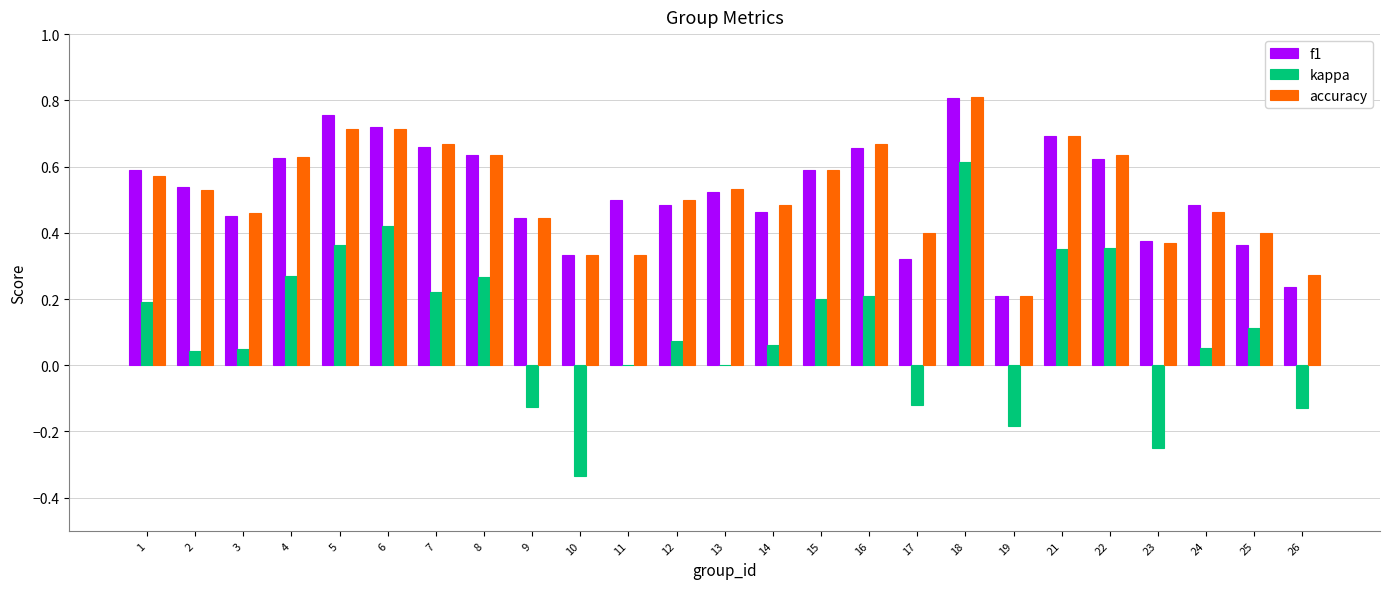

Is it true that accuracy equals 0.8 at 18?

True